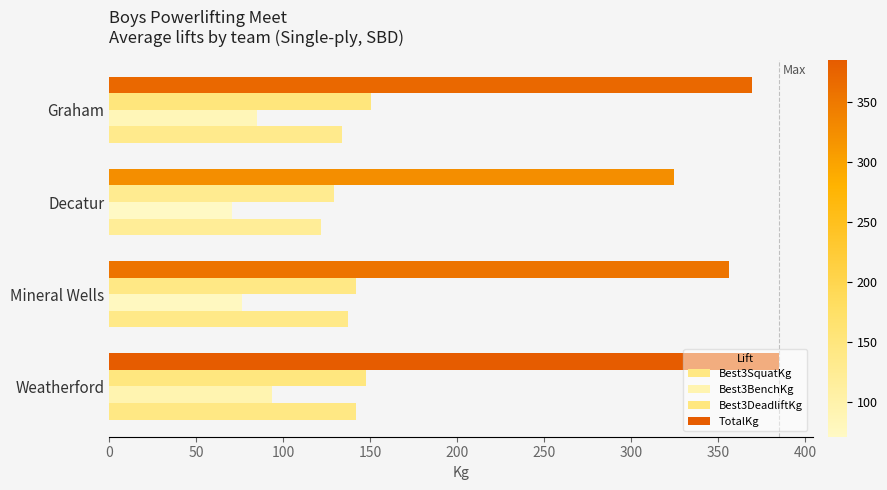

What is the minimum value shown in the chart?

70.7